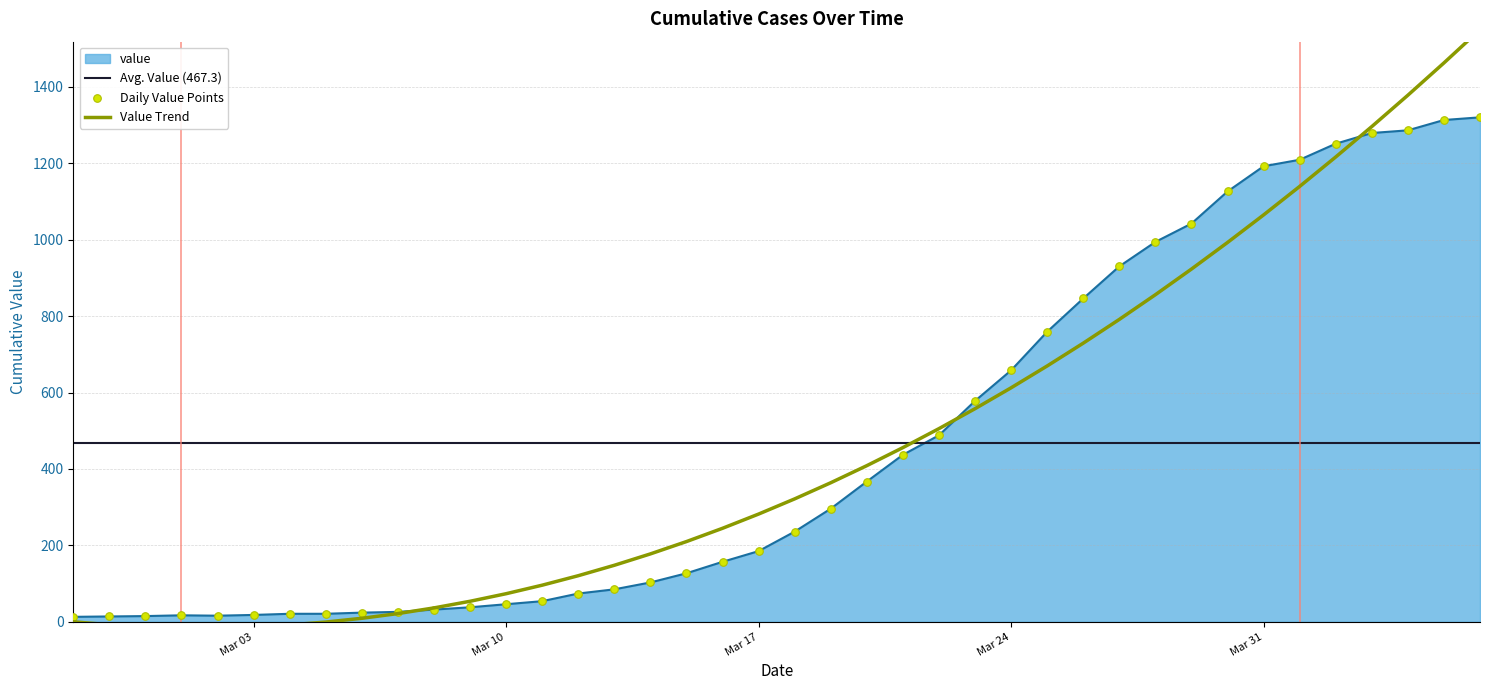

What is the change in value from 2020-03-28 to 2020-03-29?

+48